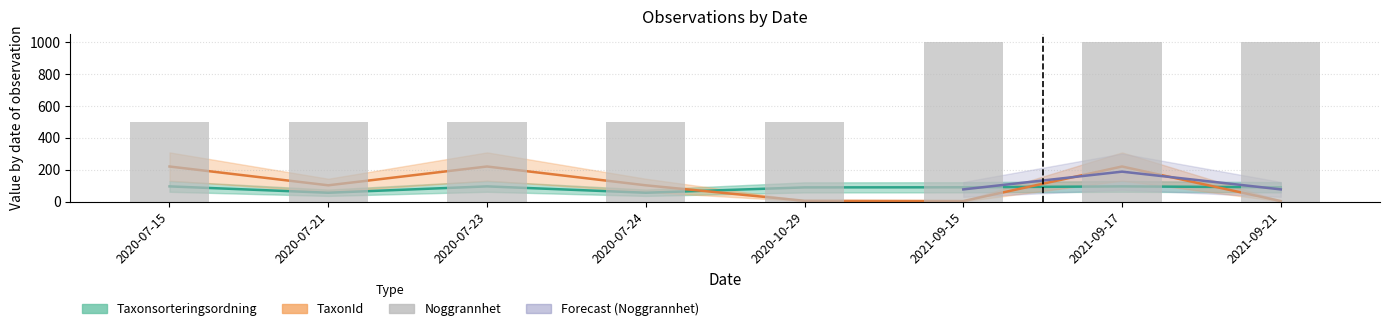

What value does the Noggrannhet series have at 2020-07-21?

500.0